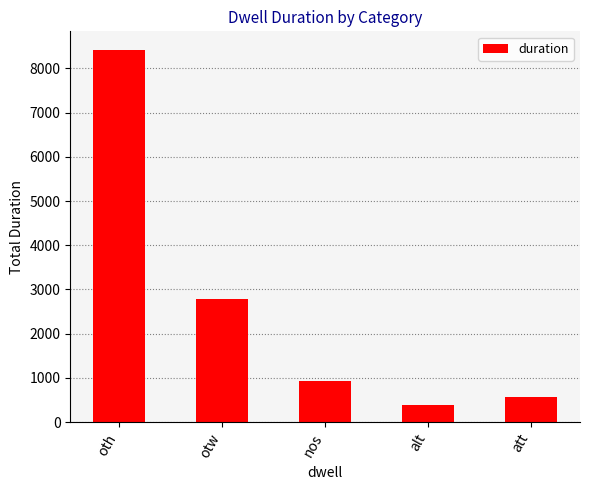

List the labels in order of value, smallest first.

alt, att, nos, otw, oth